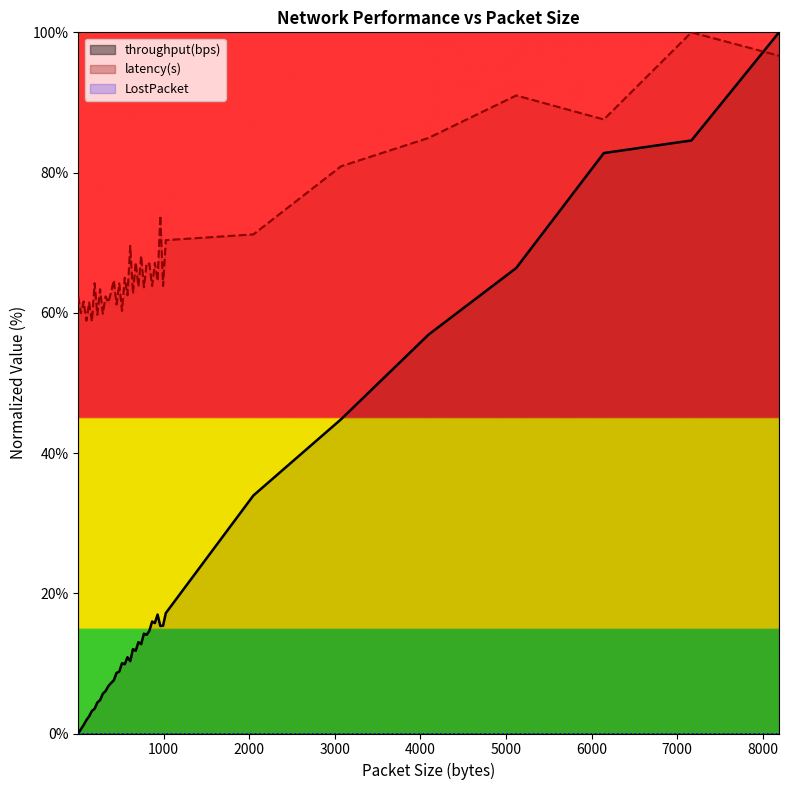

Between which two adjacent categories do throughput(bps) and latency(s) first intersect?

7168 and 8192